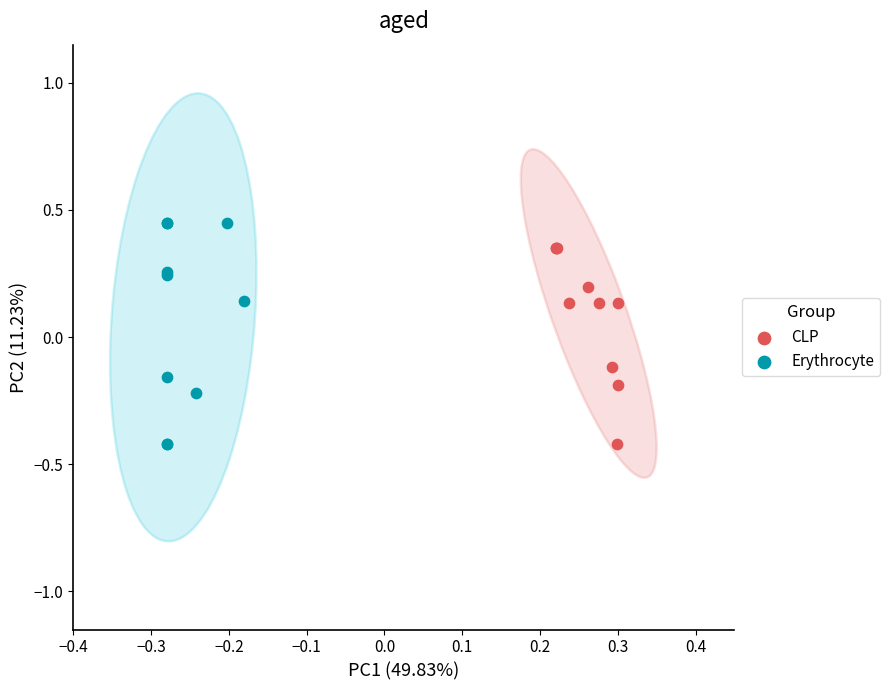

What are all the series names shown in the legend?

CLP, Erythrocyte